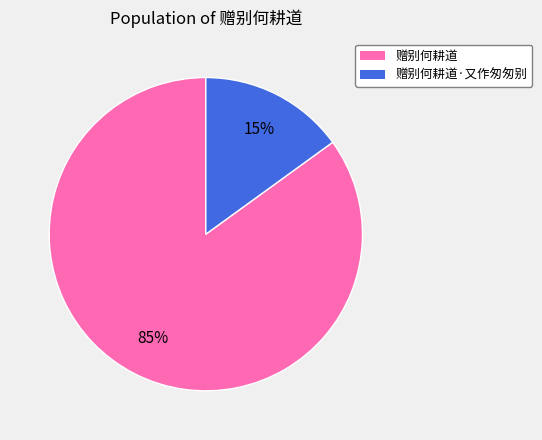

Which category has the biggest portion of the pie?

赠别何耕道